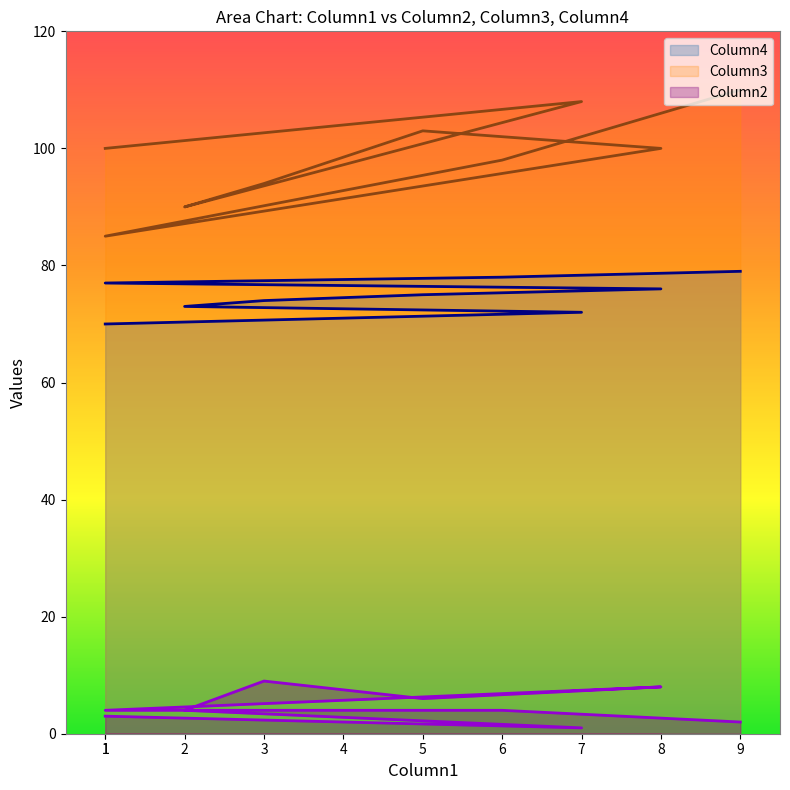

What is the average value of the Column2 series?

4